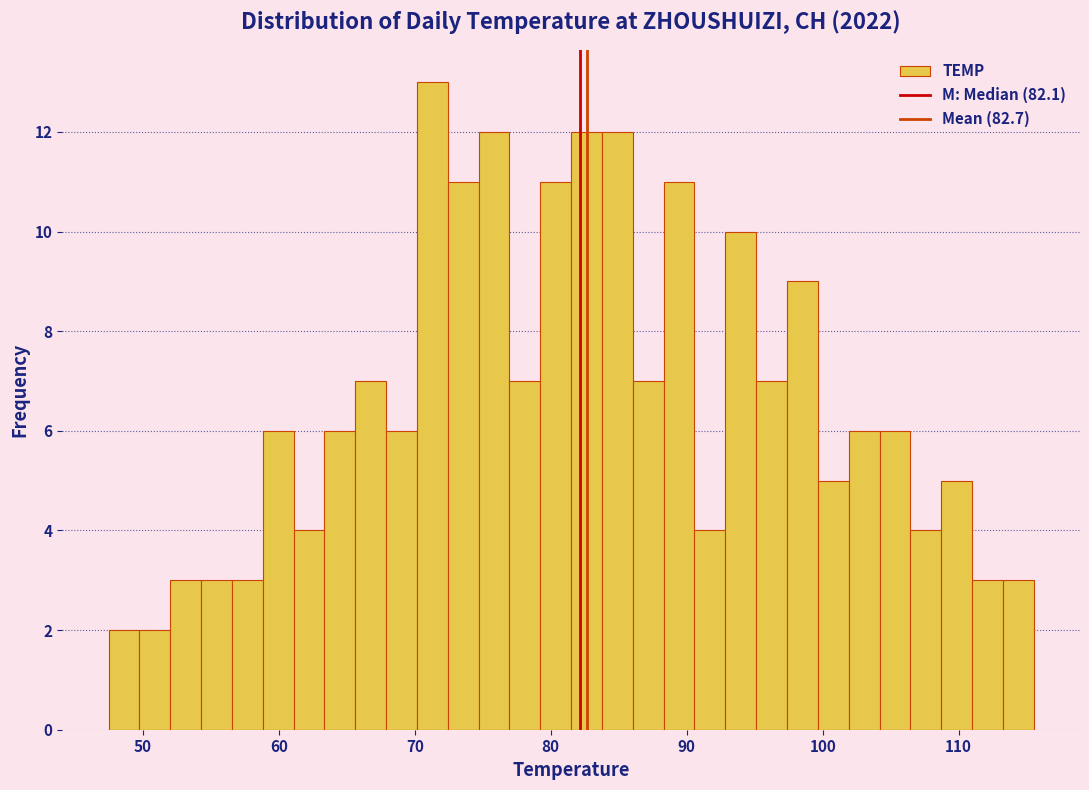

Around what value on the x-axis is the tallest bar? Give the approximate position of its centre, as read against the axis.

71